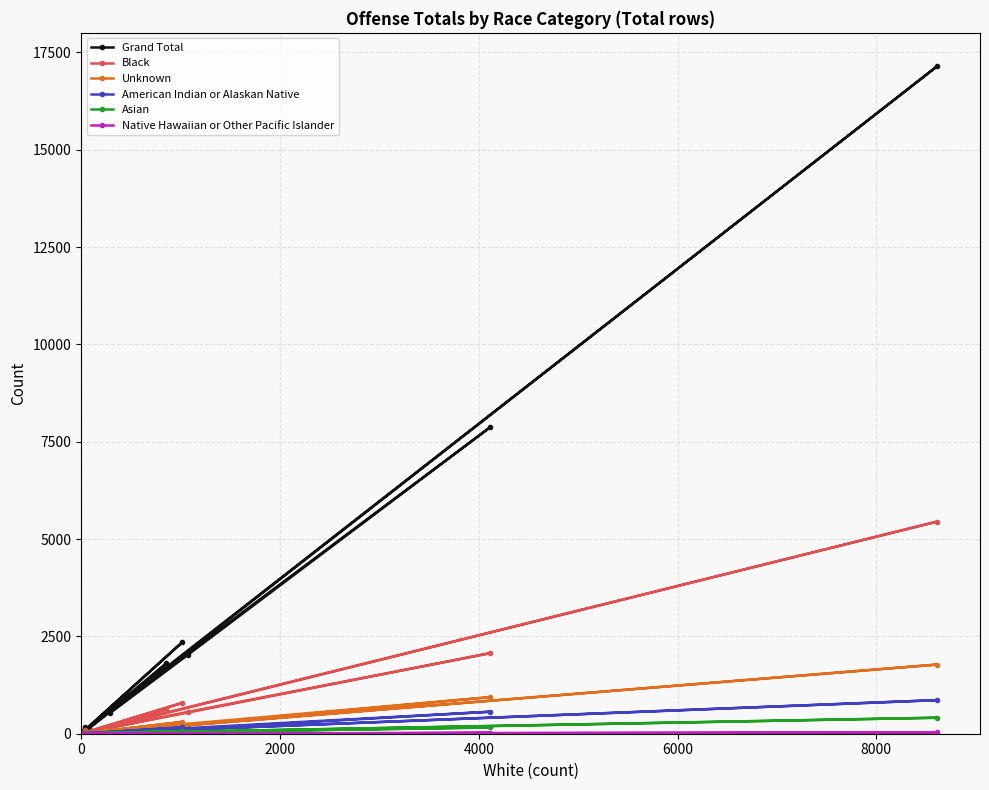

What is the sum of all American Indian or Alaskan Native values?

1879